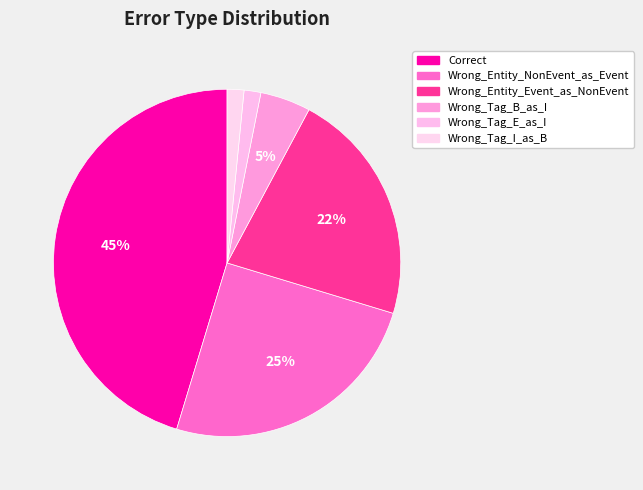

What portion of the pie excludes Wrong_Tag_E_as_I?

98.4%